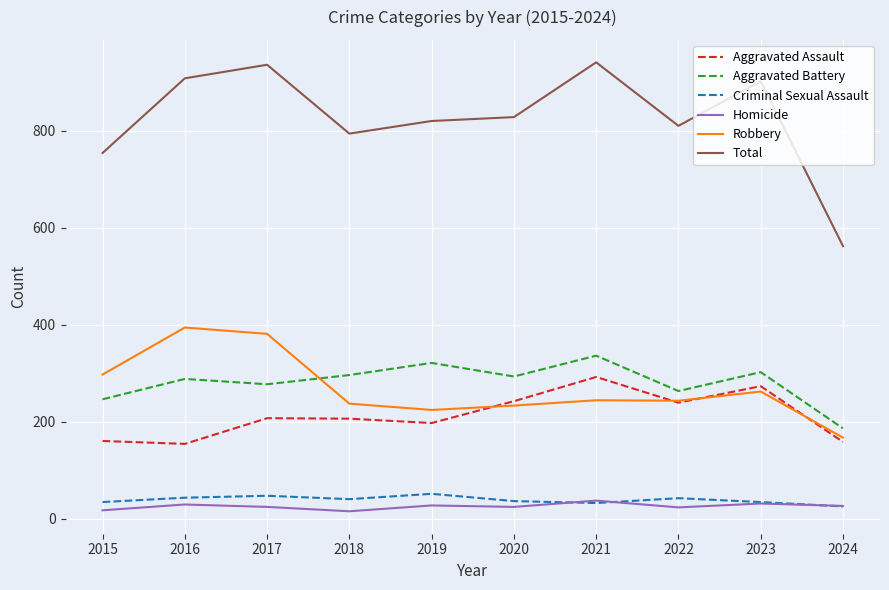

True or false: Criminal Sexual Assault and Aggravated Battery cross at least once.

False